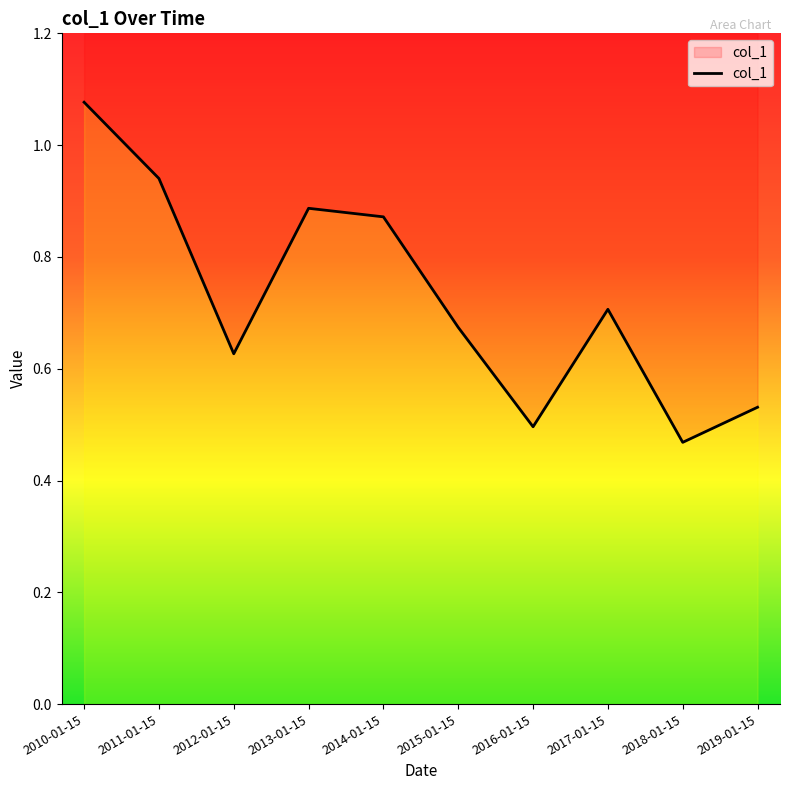

Does the chart have visible grid lines?

No